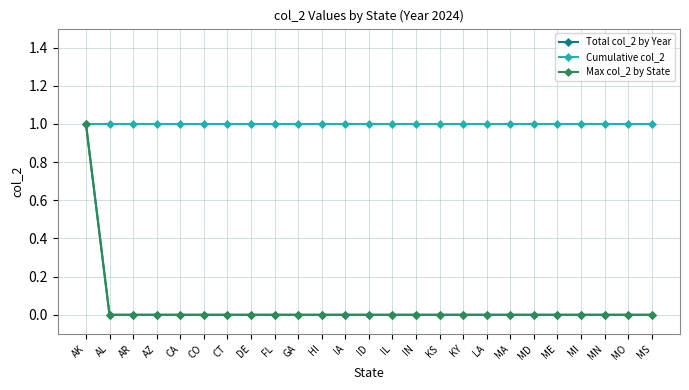

True or false: Cumulative col_2 and Max col_2 by State cross at least once.

False